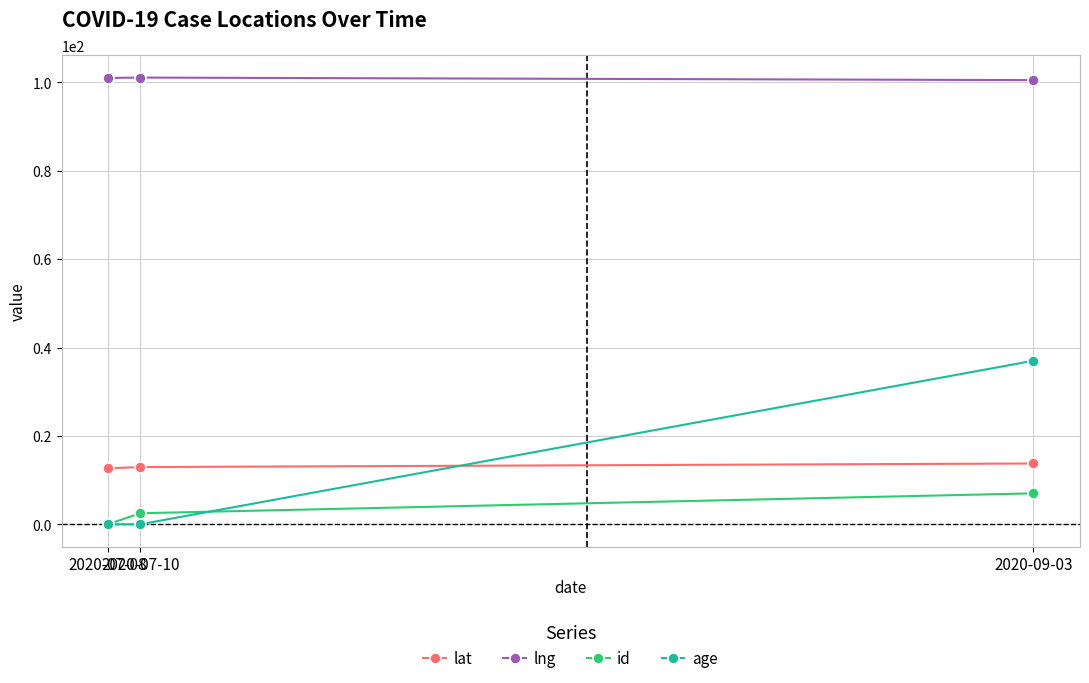

What is the sum of the id values at 2020-07-08 and 2020-09-03?

7.0